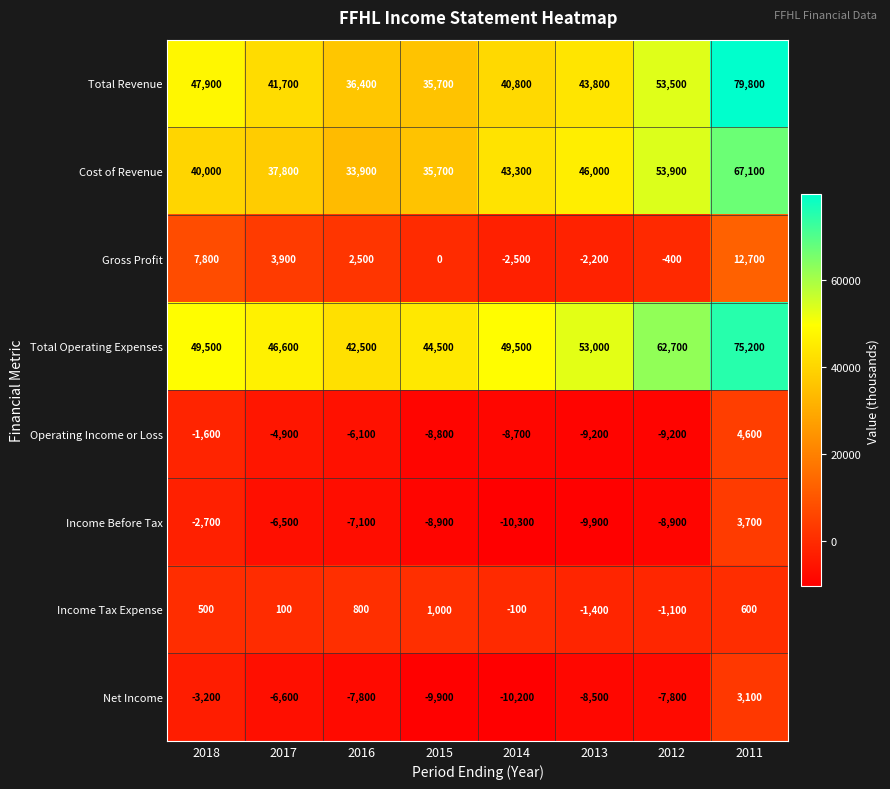

Where is Gross Profit nearest to the value 5100?

2017